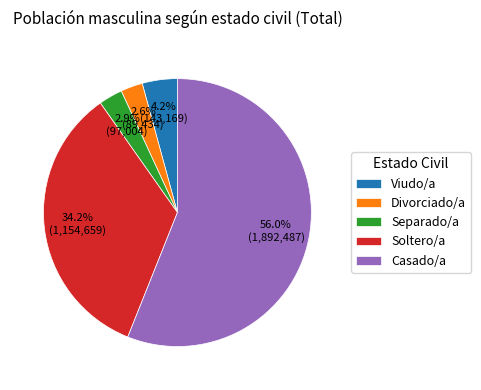

To the nearest percent, what percentage of the pie is Soltero/a?

34%